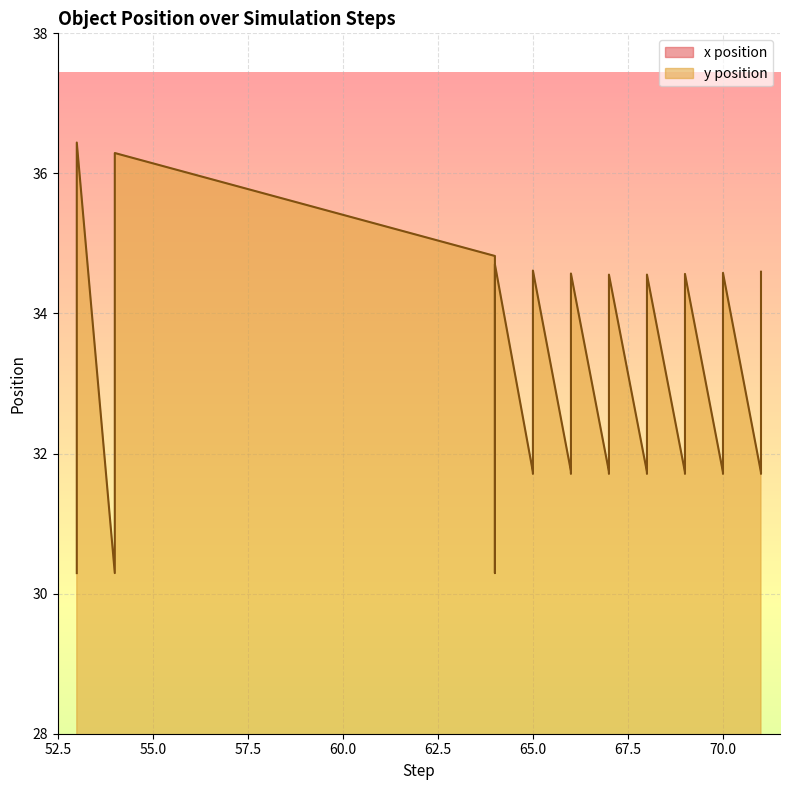

At which label does x position reach its minimum?

71